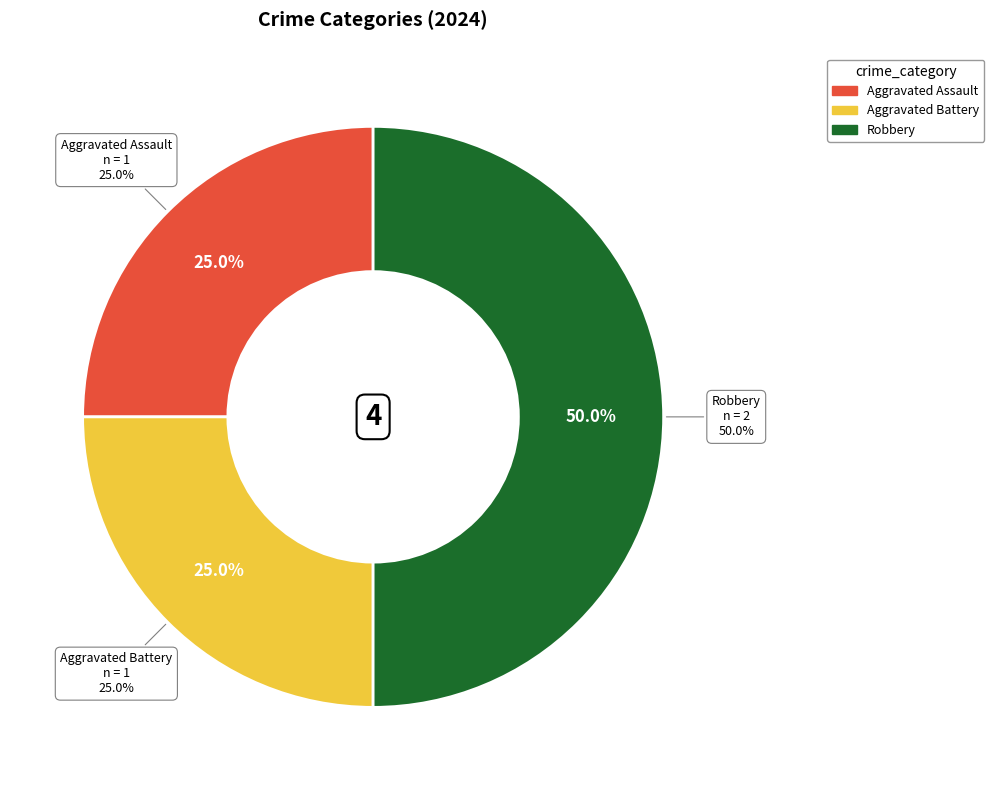

Does Aggravated Battery account for over 50% of the chart?

No